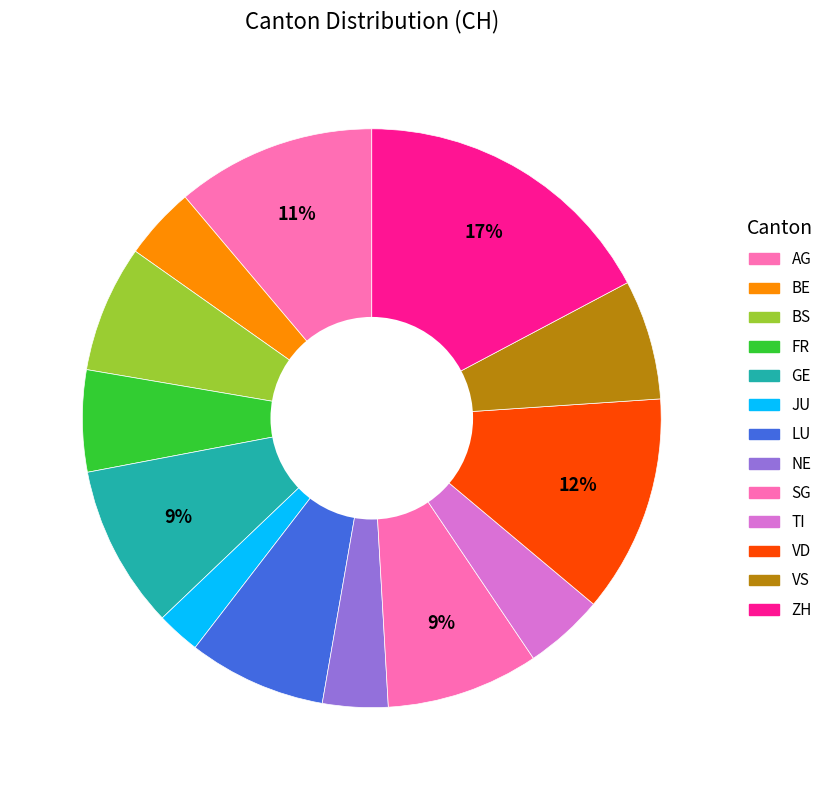

To the nearest percent, what is the difference between the NE and GE slice percentages?

5%